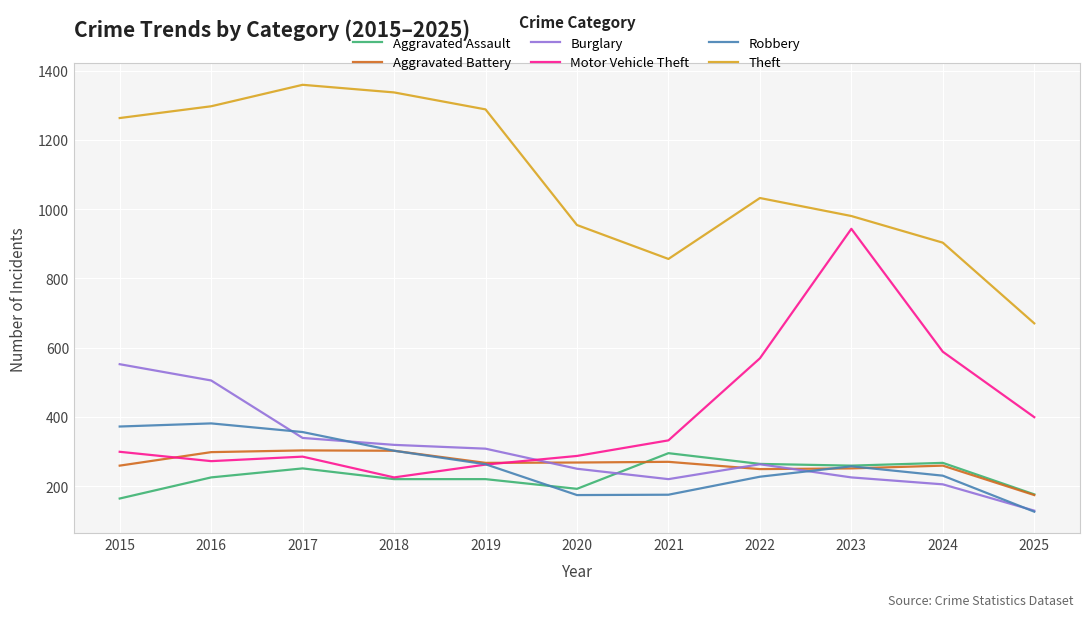

True or false: Theft and Aggravated Battery intersect in this chart.

False